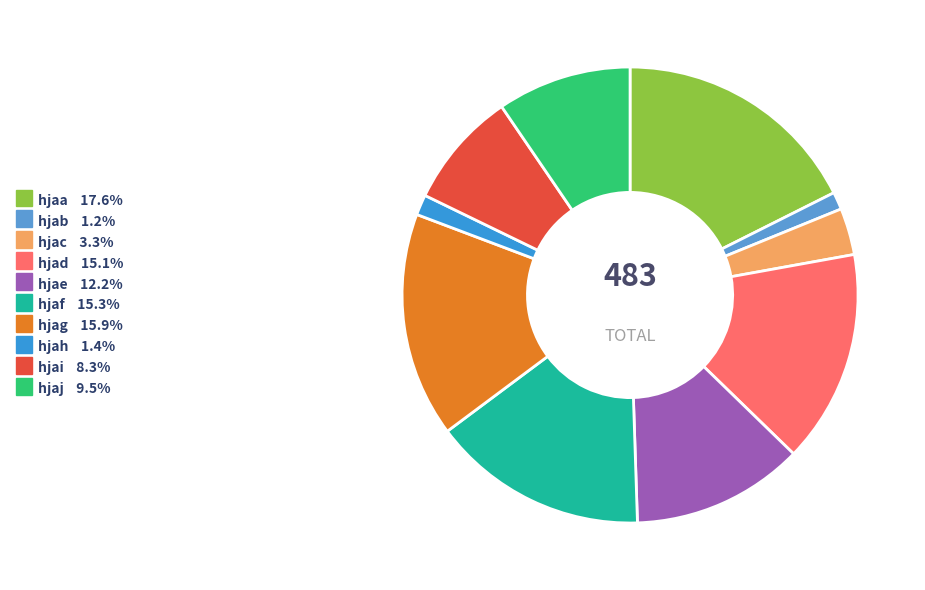

What is the smallest slice in the pie chart?

hjab